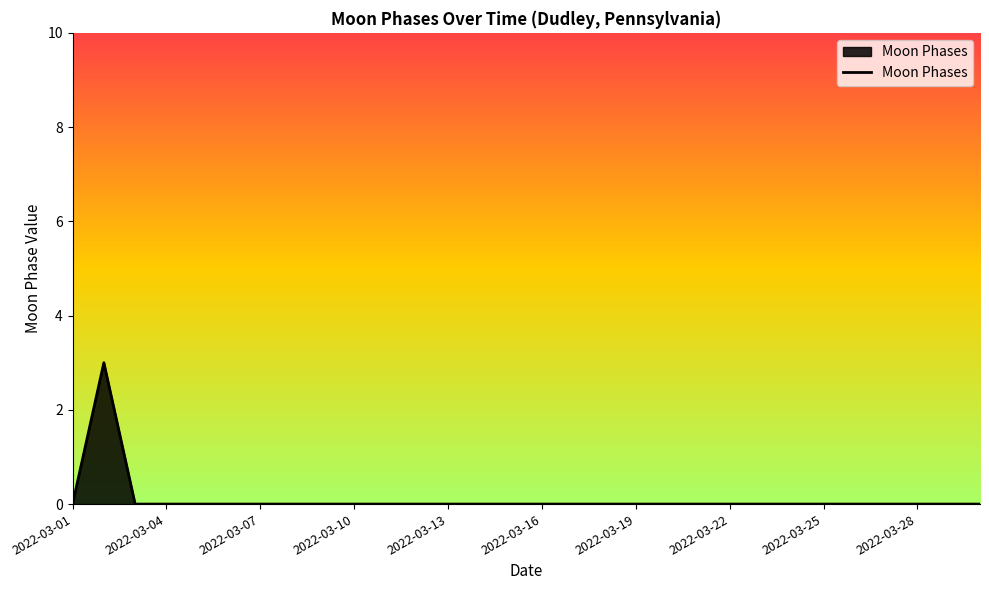

What is the maximum value shown in the chart?

3